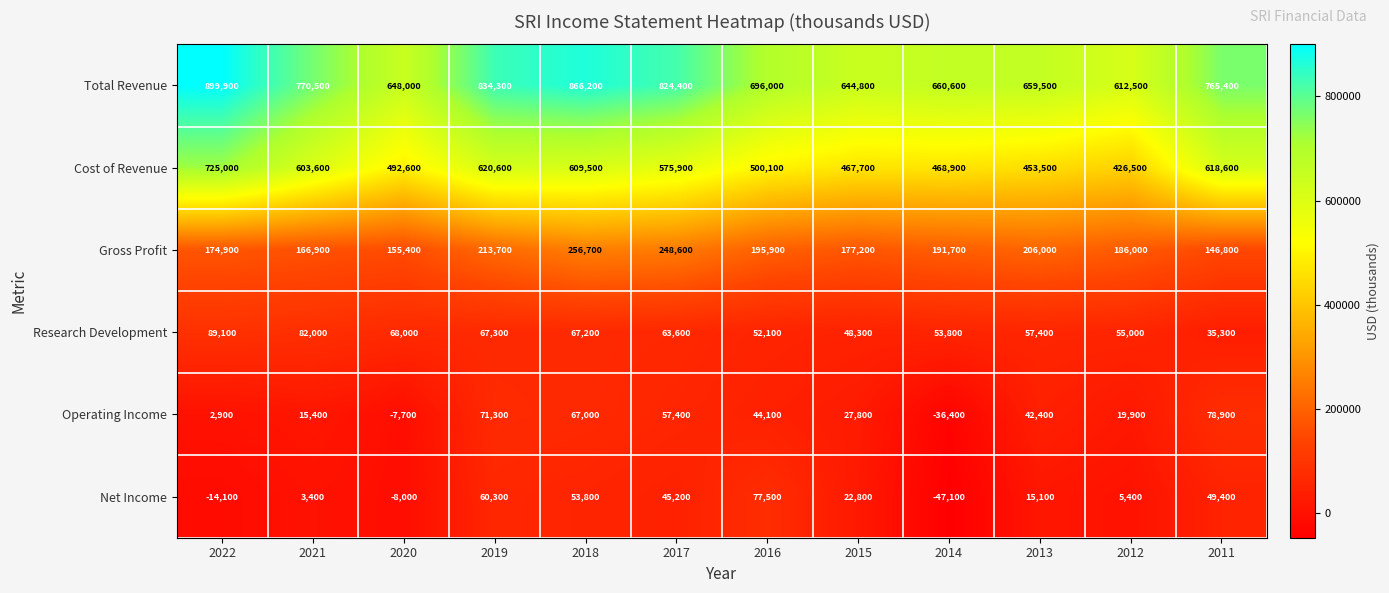

What is the sum of the Research Development values at 2022 and 2016?

141200